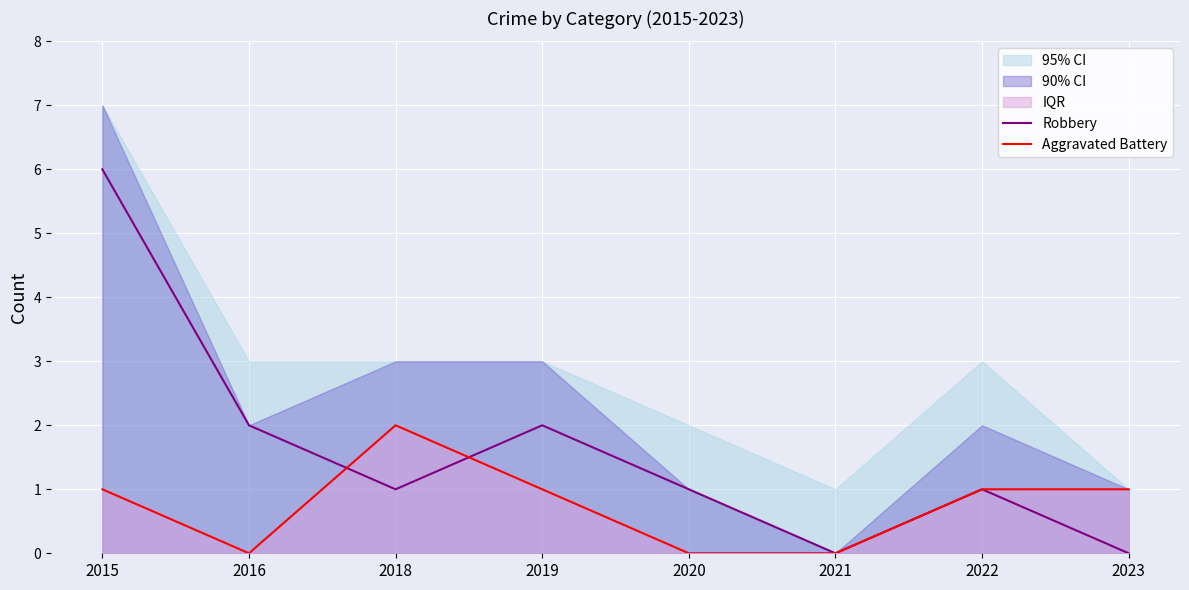

Reading right to left, transcribe all the data shown in this chart.

Robbery: 2023=0	2022=1	2021=0	2020=1	2019=2	2018=1	2016=2	2015=6
Aggravated Battery: 2023=1	2022=1	2021=0	2020=0	2019=1	2018=2	2016=0	2015=1